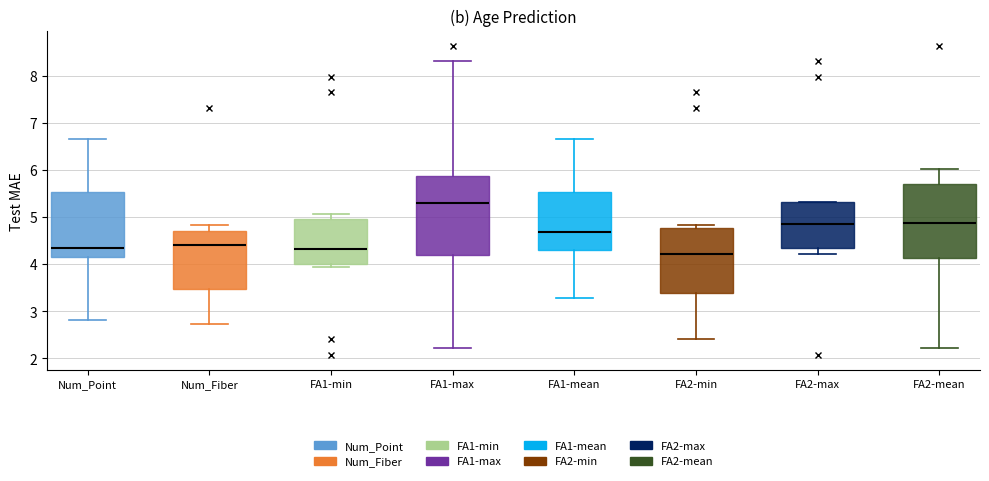

Which box has the highest median line?

FA1-max